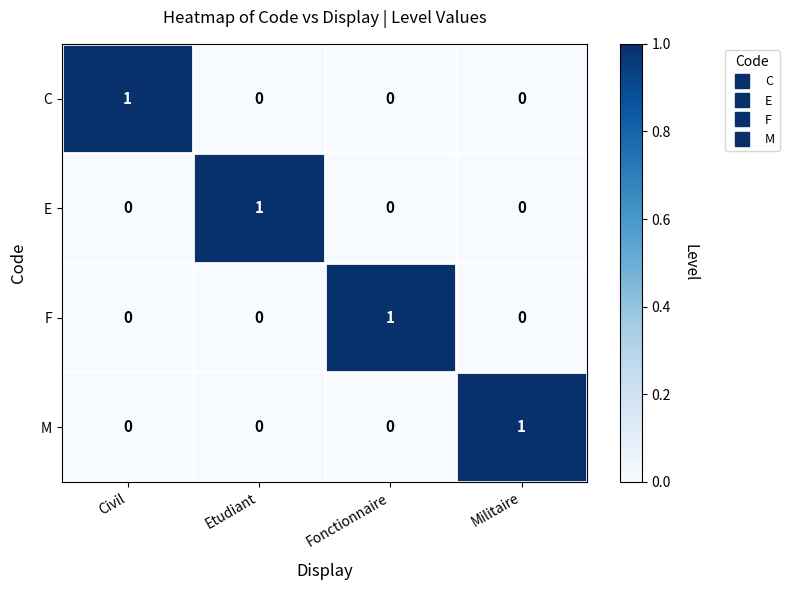

Count the number of categories in the chart.

4